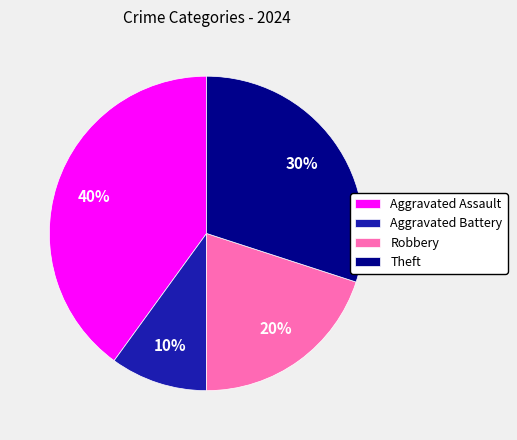

Rank the categories by value from highest to lowest.

Aggravated Assault, Theft, Robbery, Aggravated Battery